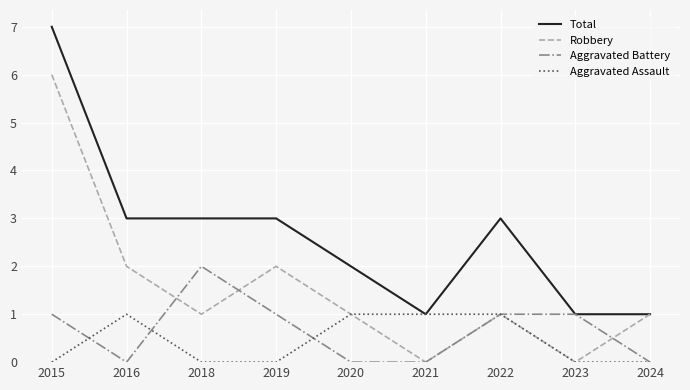

What is the spread (max minus min) of values at 2019?

3